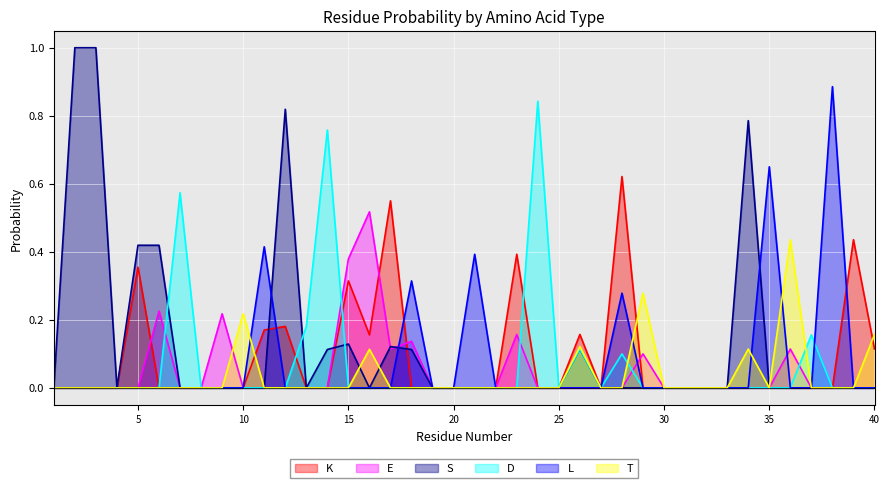

Rank the categories by K value from highest to lowest.

28, 17, 39, 23, 5, 15, 12, 11, 26, 16, 40, 1, 2, 3, 4, 6, 7, 8, 9, 10, 13, 14, 18, 19, 20, 21, 22, 24, 25, 27, 29, 30, 31, 32, 33, 34, 35, 36, 37, 38